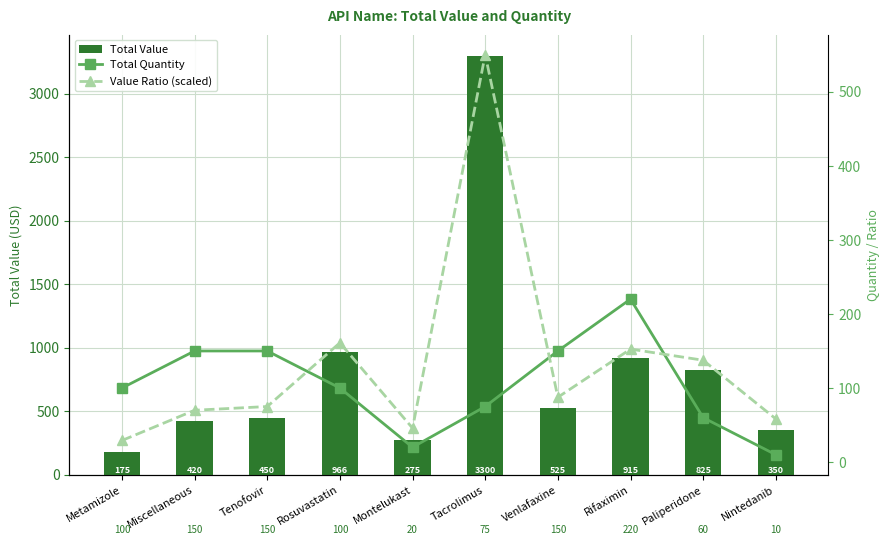

What is the total value across all series at Montelukast?

340.8